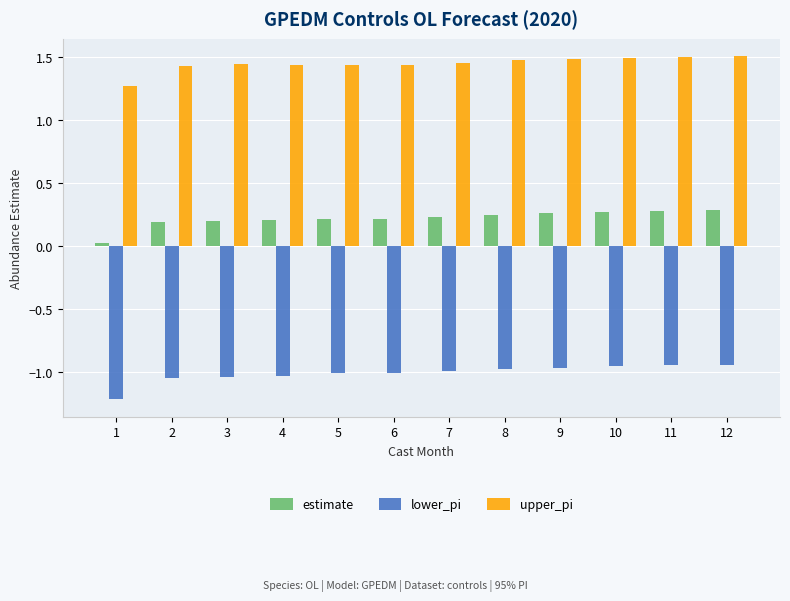

What is the sum of the estimate values at 5 and 8?

0.5